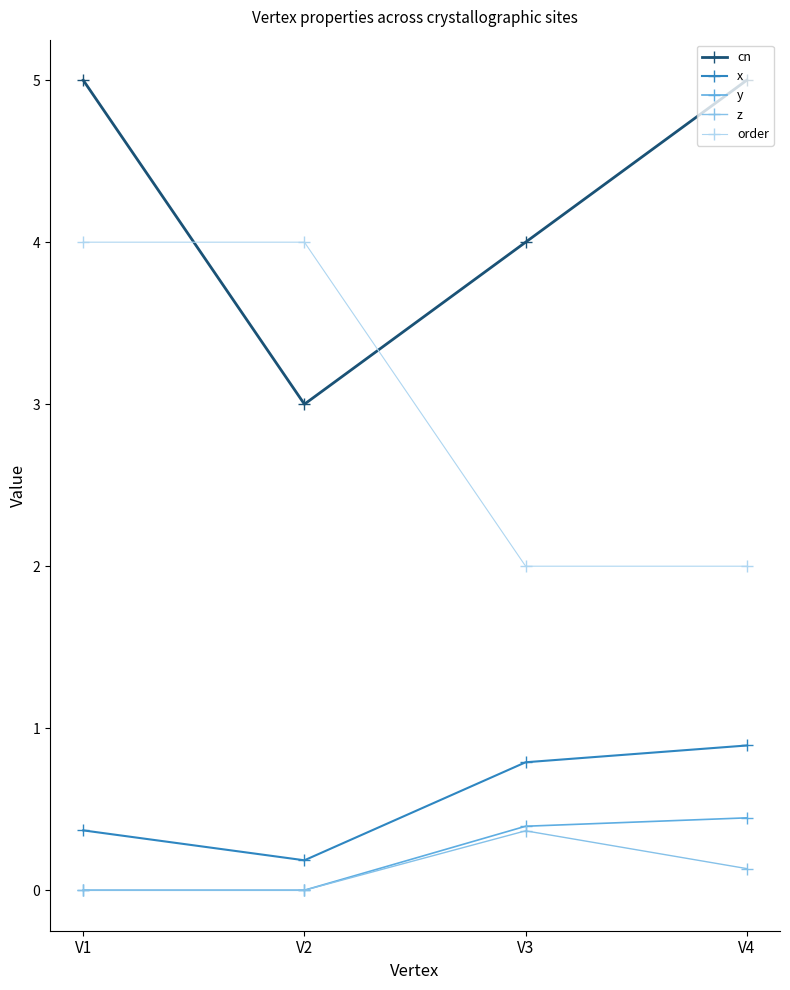

Is it true that y equals 0.6 at V3?

False